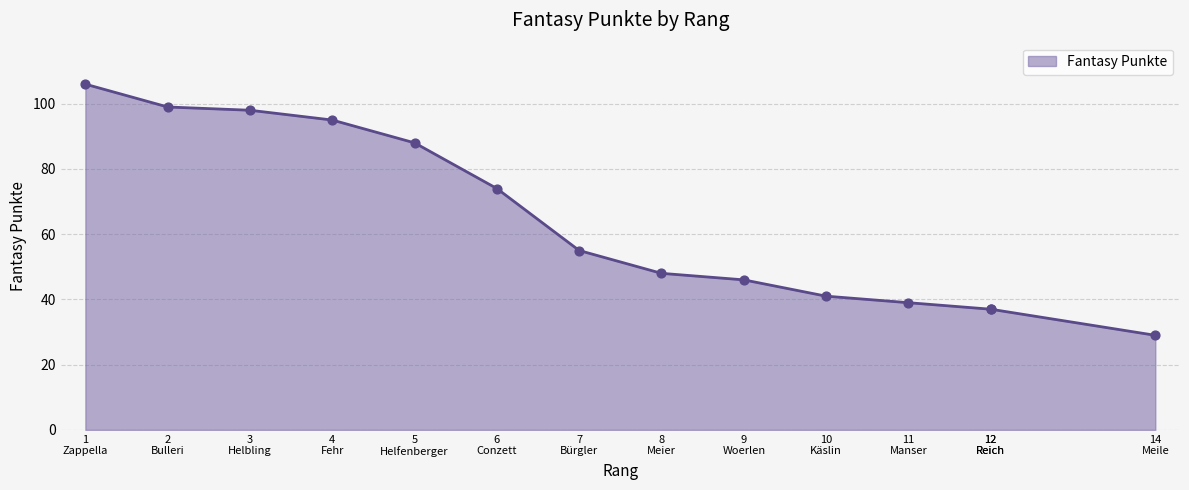

Between 12 Reich and 2 Bulleri, which is larger?

2 Bulleri